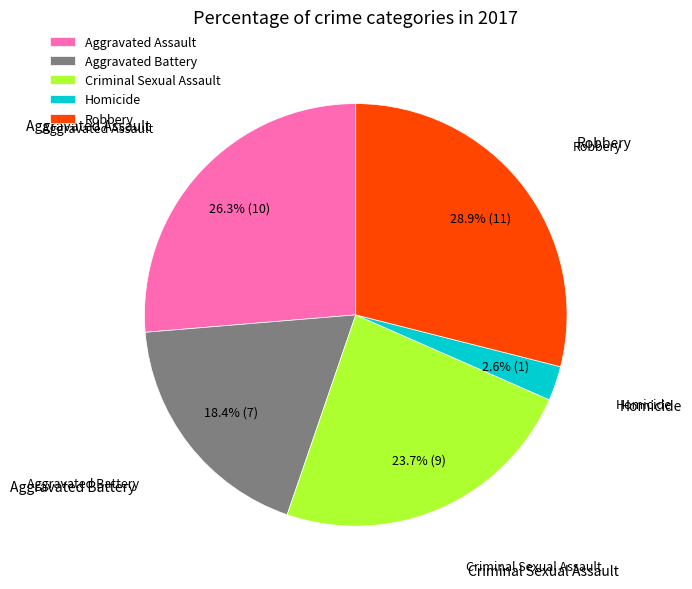

Between Aggravated Battery and Aggravated Assault, which is larger?

Aggravated Assault